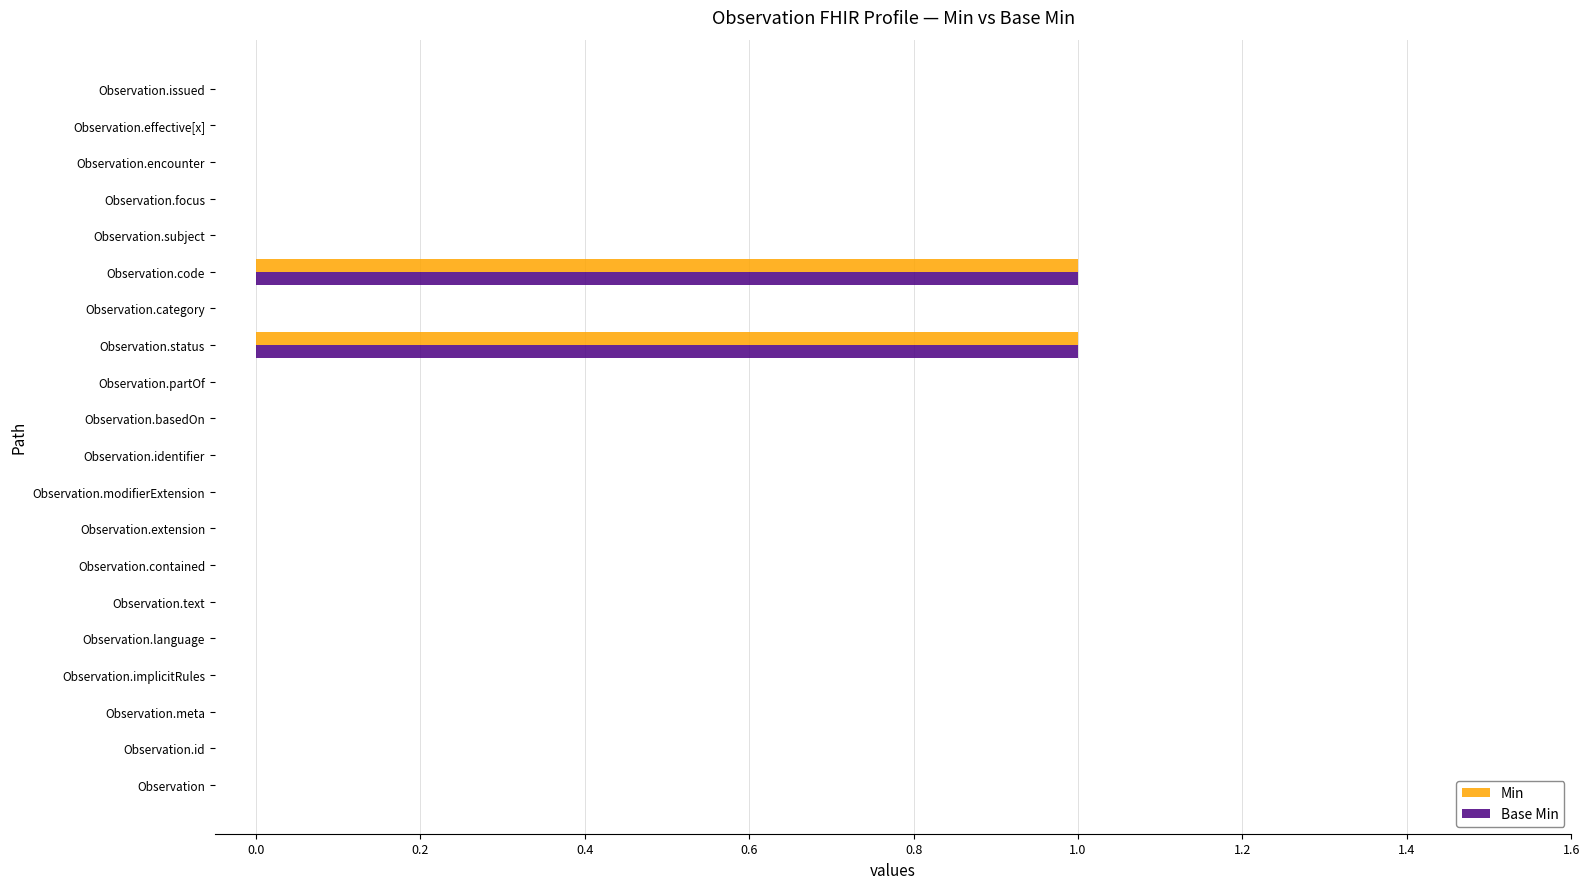

Is it true that Base Min equals 1 at Observation.effective[x]?

False